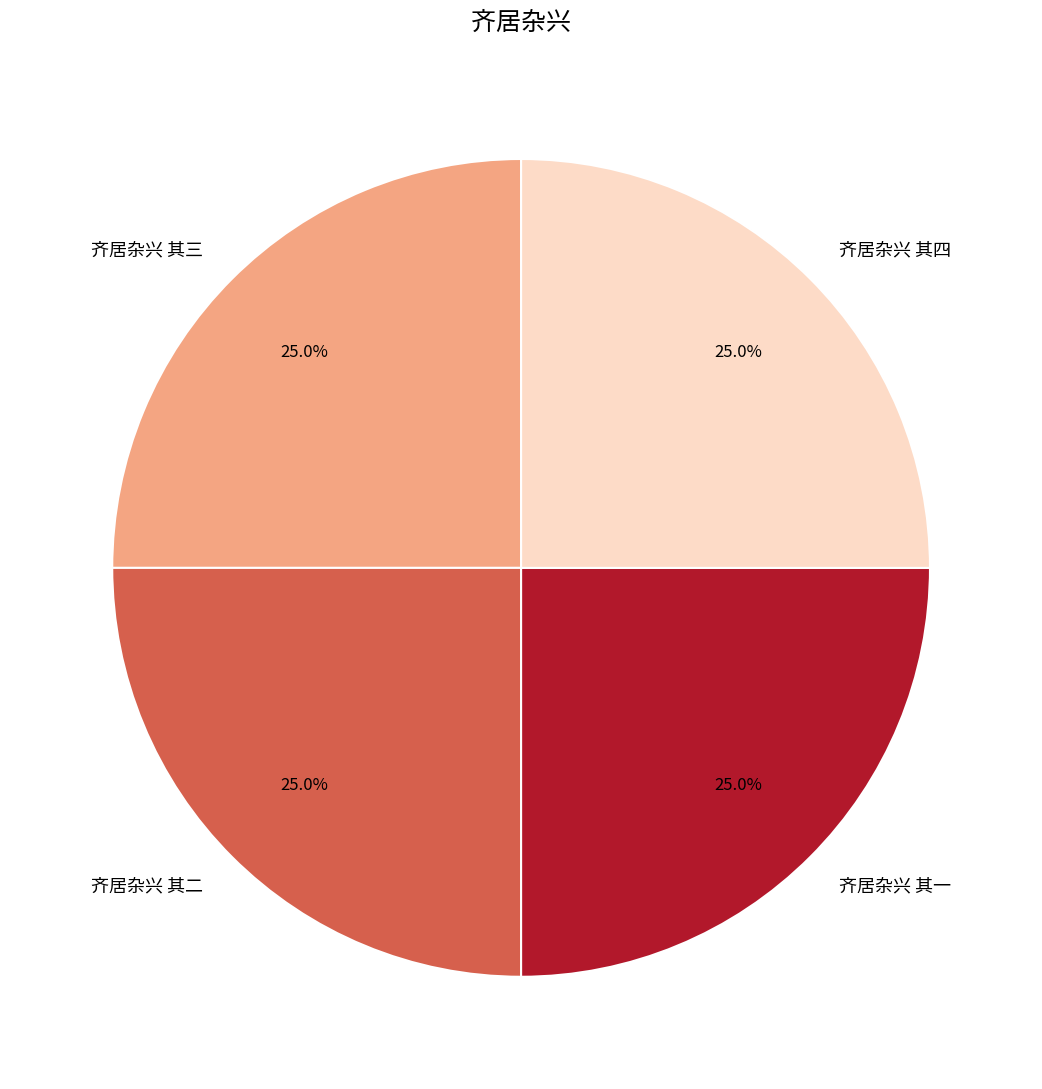

To the nearest percent, what percentage of the pie is 齐居杂兴 其一?

25%